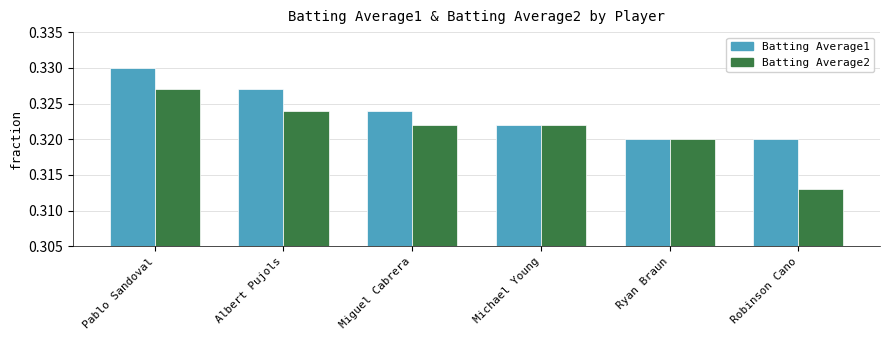

Rank the series by their average value, from lowest to highest.

Batting Average2, Batting Average1